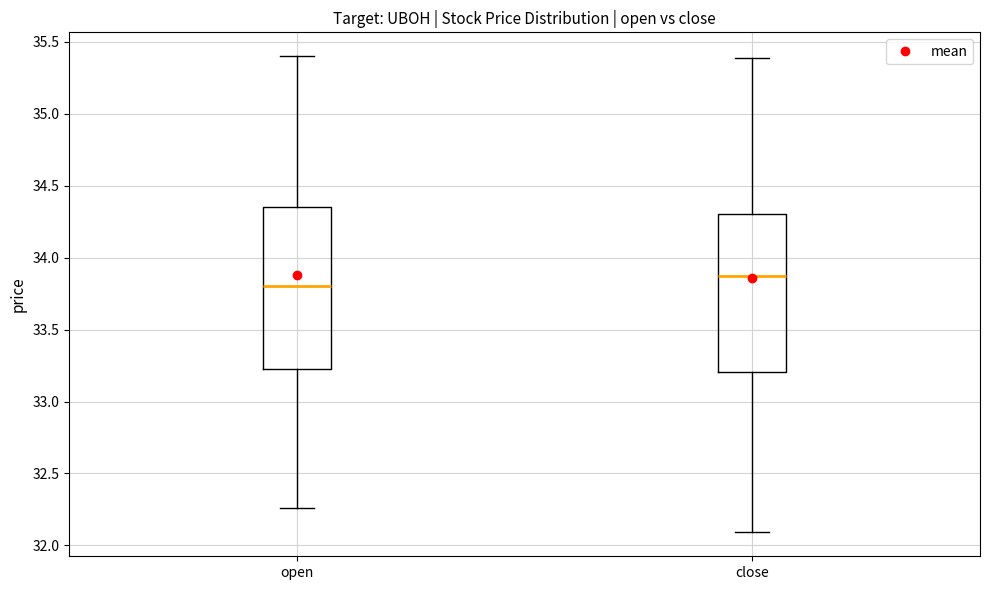

Where does the median line of the box for close sit on the y-axis? The values are not printed on the chart, so give them approximately, as read against the axis.

33.90